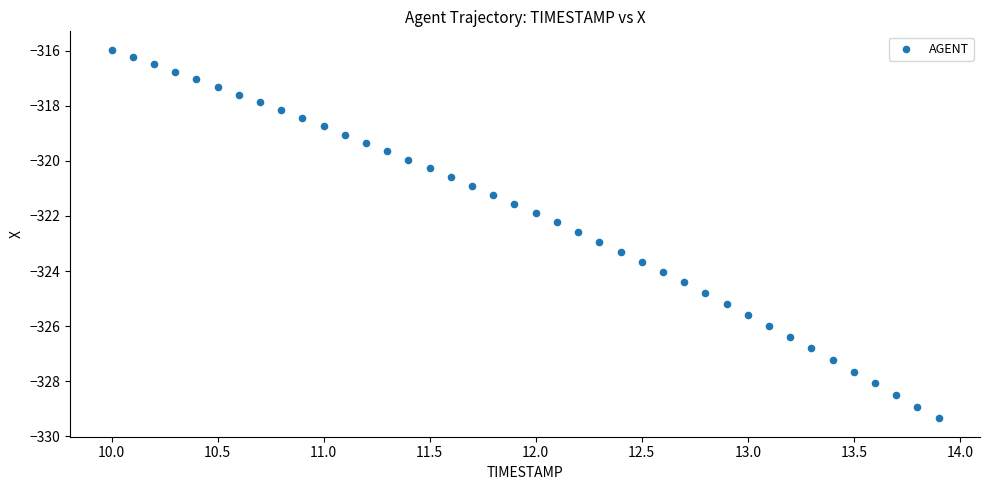

What is the range of Y values (max minus min)?

13.4